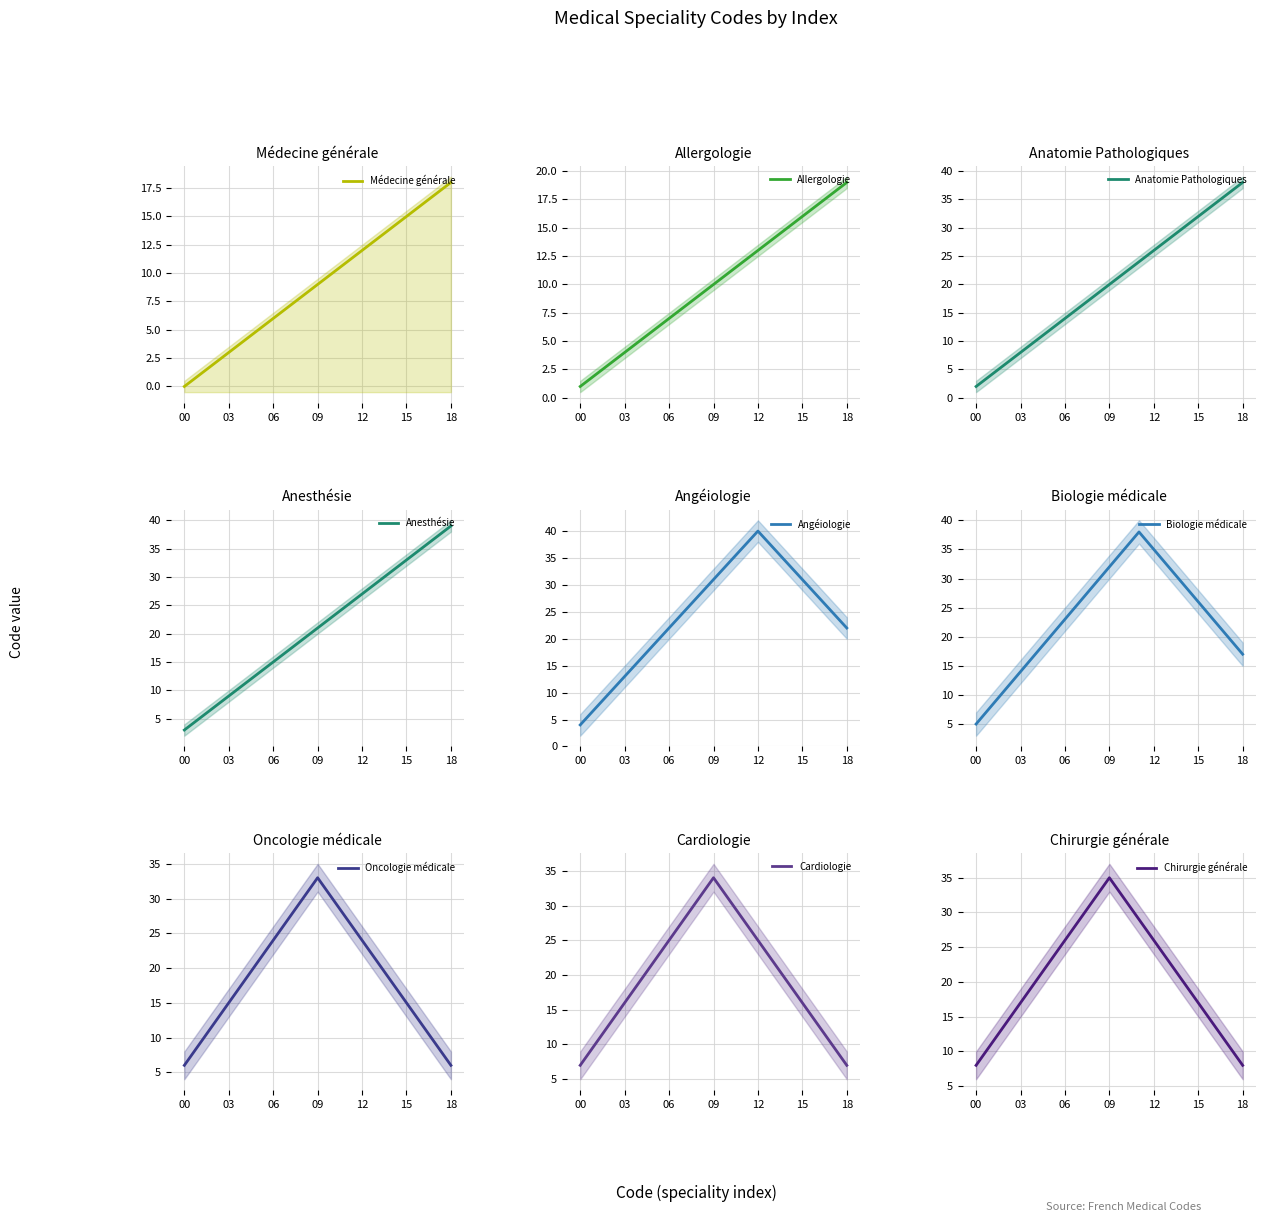

What is the sum of the values at 2 and 5?

7